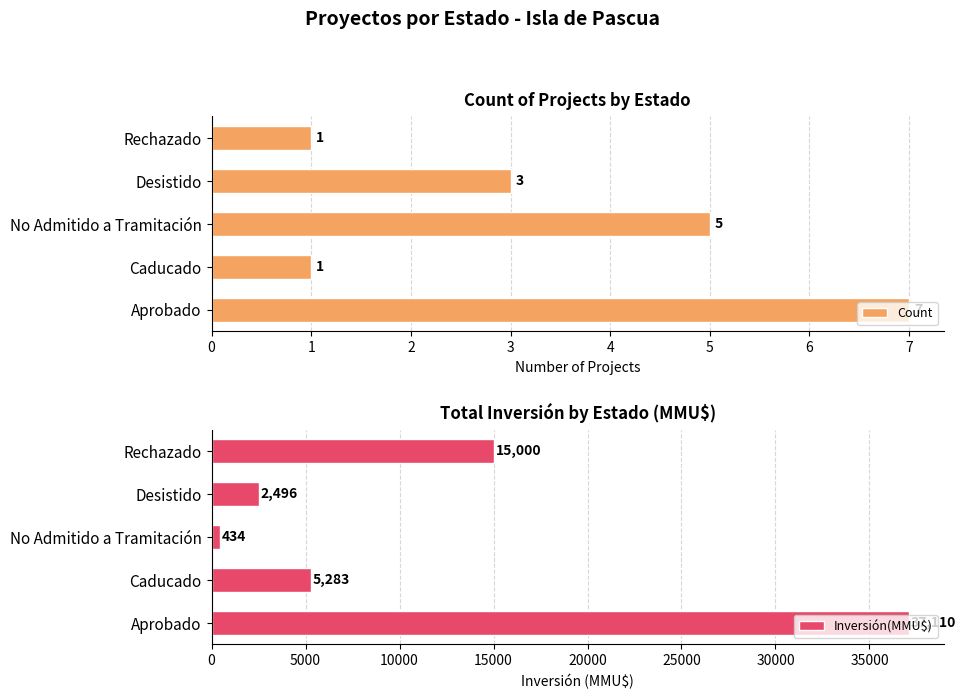

Count the Count values in the range 1 to 5.

4